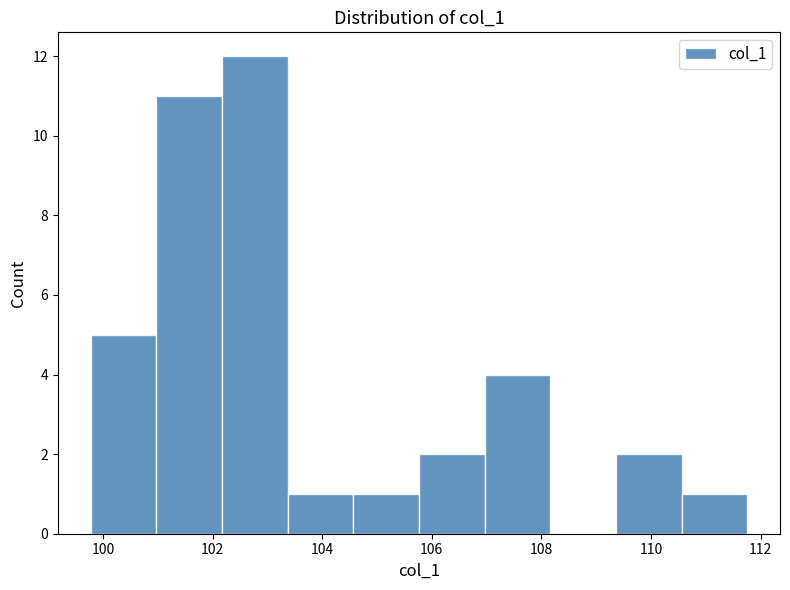

Reading left to right, transcribe this chart: for each bar, give the range it covers on the x-axis and its height. Neither the bar edges nor the heights are printed on the chart, so give them approximately, as read against the axes.

99.8 to 101.0: 5
101.0 to 102.2: 11
102.2 to 103.4: 12
103.4 to 104.6: 1
104.6 to 105.8: 1
105.8 to 107.0: 2
107.0 to 108.2: 4
108.2 to 109.4: 0
109.4 to 110.6: 2
110.6 to 111.8: 1